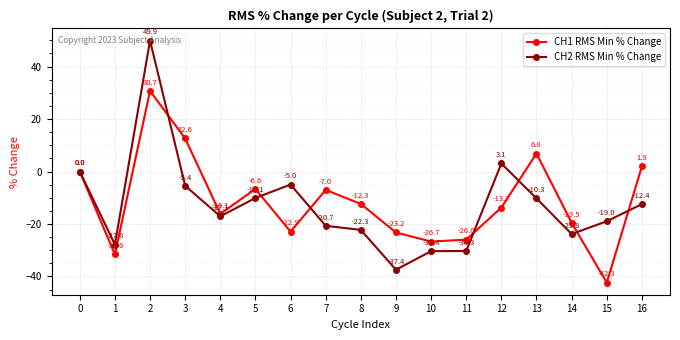

Reading right to left, list all the values displayed in this chart.

CH1 RMS Min % Change: 1.9	-42.3	-19.5	6.8	-13.7	-26.0	-26.7	-23.2	-12.3	-7.0	-22.9	-6.6	-16.1	12.6	30.7	-31.6	0.0
CH2 RMS Min % Change: -12.4	-19.0	-23.8	-10.3	3.1	-30.3	-30.4	-37.4	-22.3	-20.7	-5.0	-10.1	-17.1	-5.4	49.9	-27.8	0.0